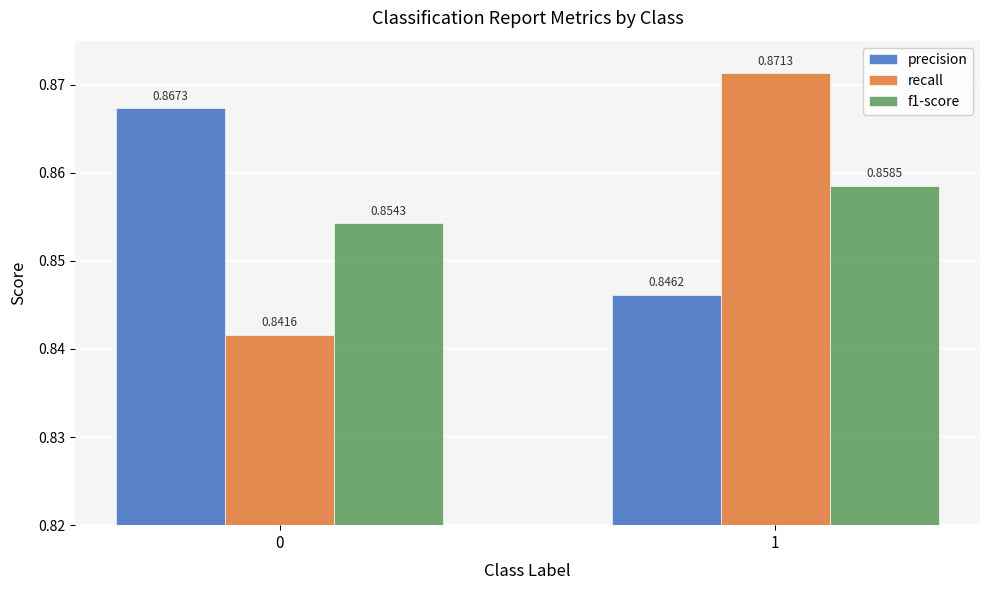

Does the chart contain stacked bars?

No